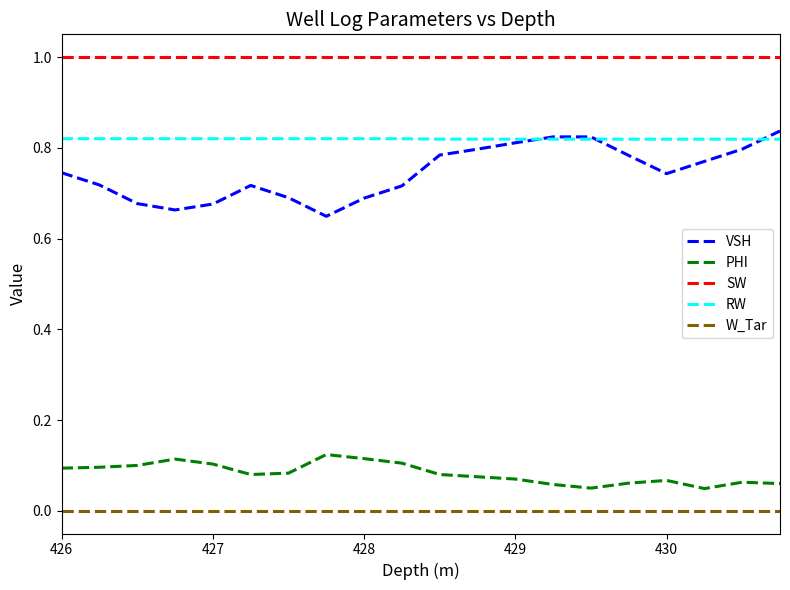

Which series has the largest range (max minus min)?

VSH